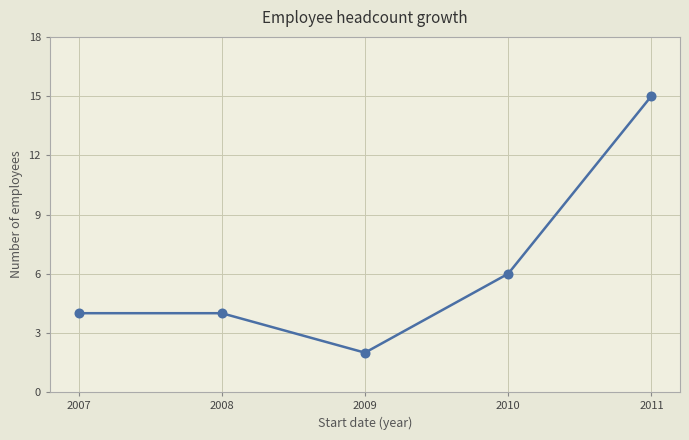

Is this an area chart (filled region under the line)?

No